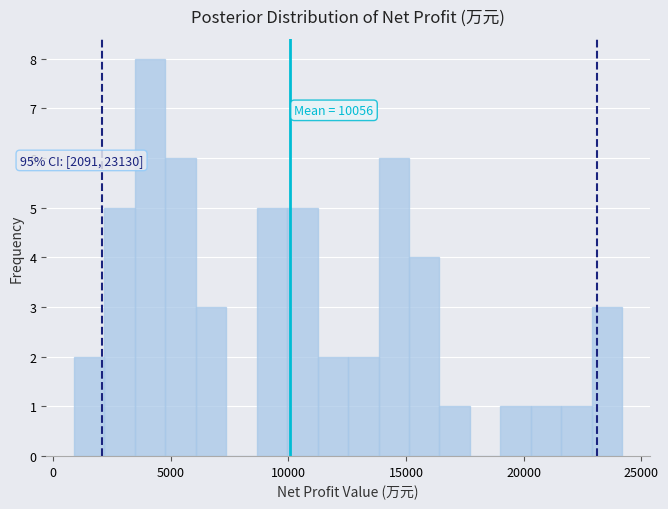

Around what value on the x-axis is the tallest bar? Give the approximate position of its centre, as read against the axis.

4000